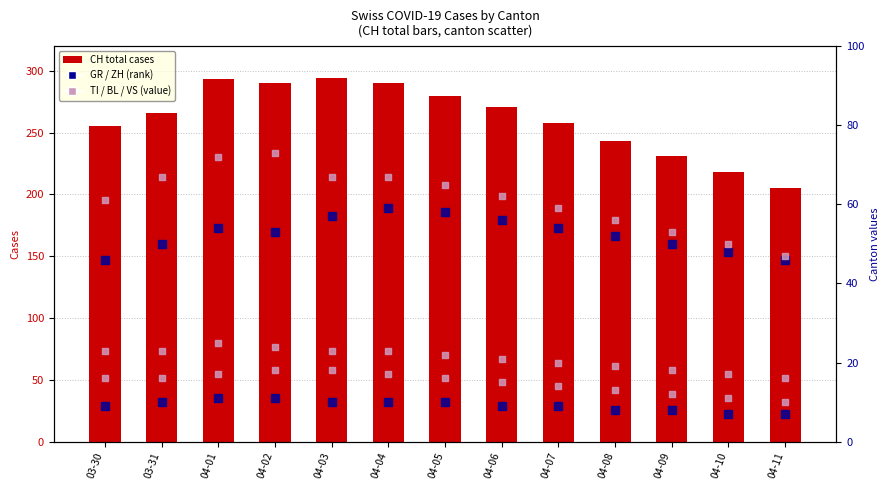

What is the total value across all series at 03-30?

410